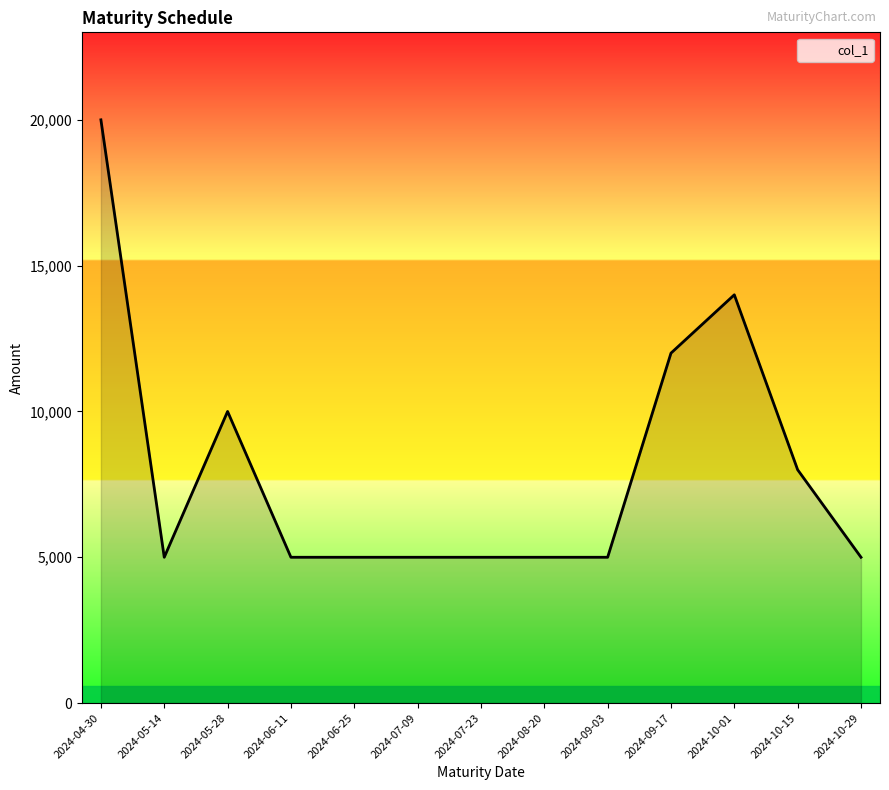

Where is the data nearest to the value 12500?

2024-09-17